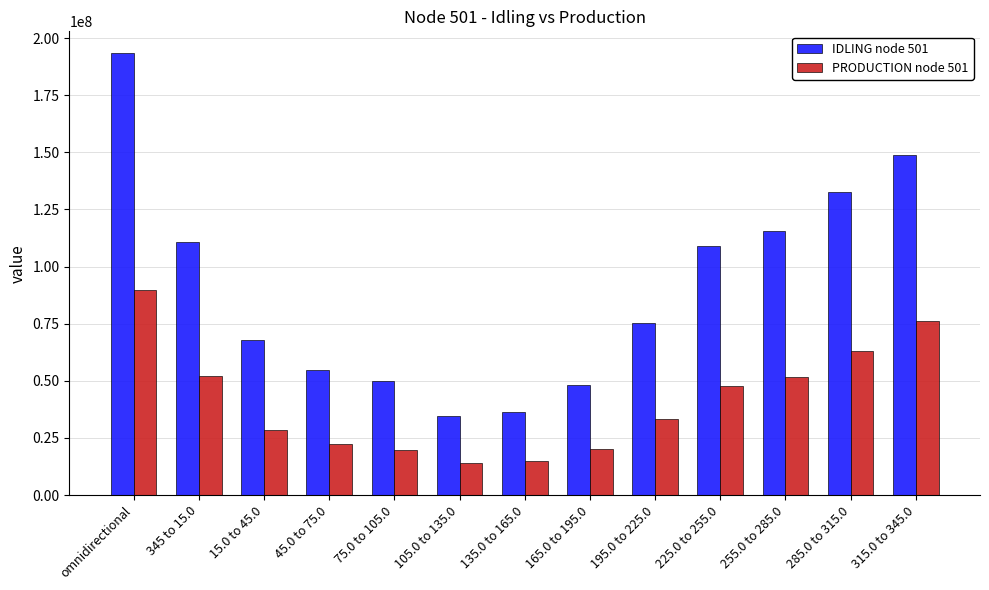

Rank the series at 105.0 to 135.0 from highest to lowest value.

IDLING node 501, PRODUCTION node 501